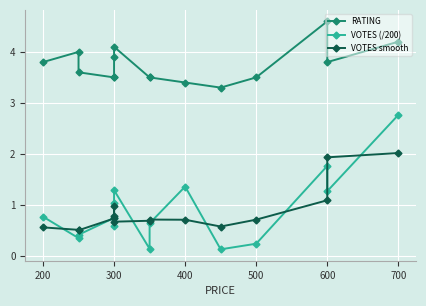

Rank the series by their maximum value, from highest to lowest.

RATING, VOTES (/200), VOTES smooth